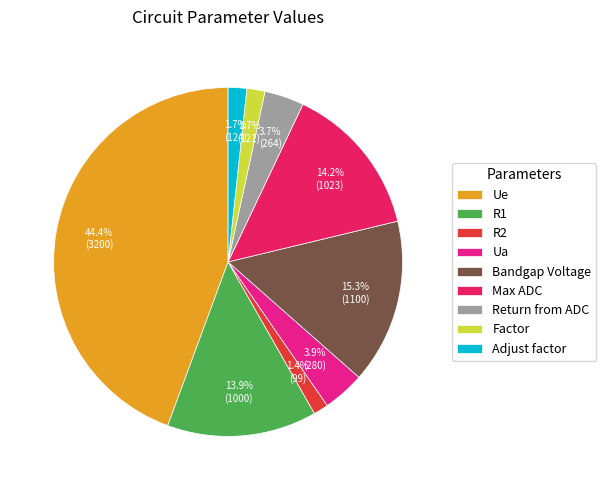

How many slices are in this pie chart?

9